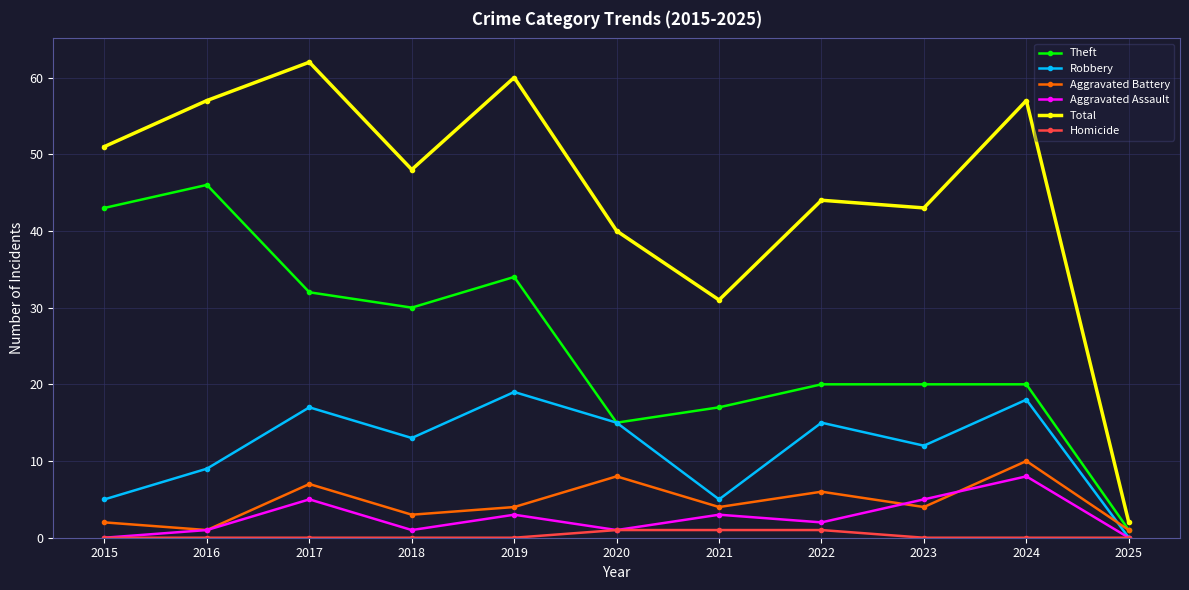

What is the difference between the second highest and second lowest values in the Robbery series?

13